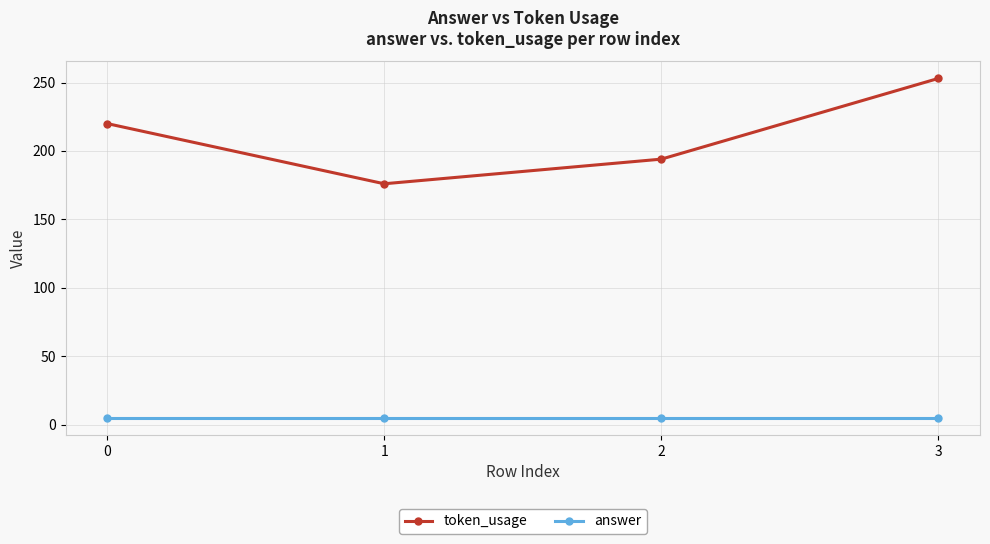

What is the approximate value of answer at 2?

5